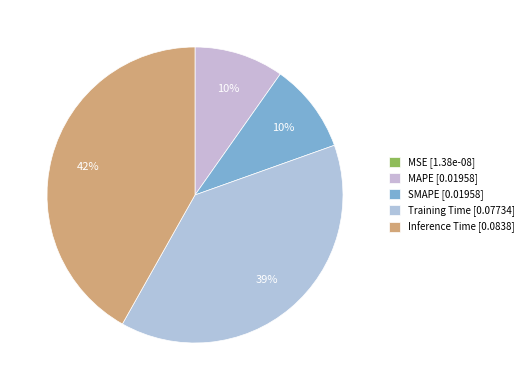

Rank the categories by value from lowest to highest.

MSE, MAPE, SMAPE, Training Time, Inference Time